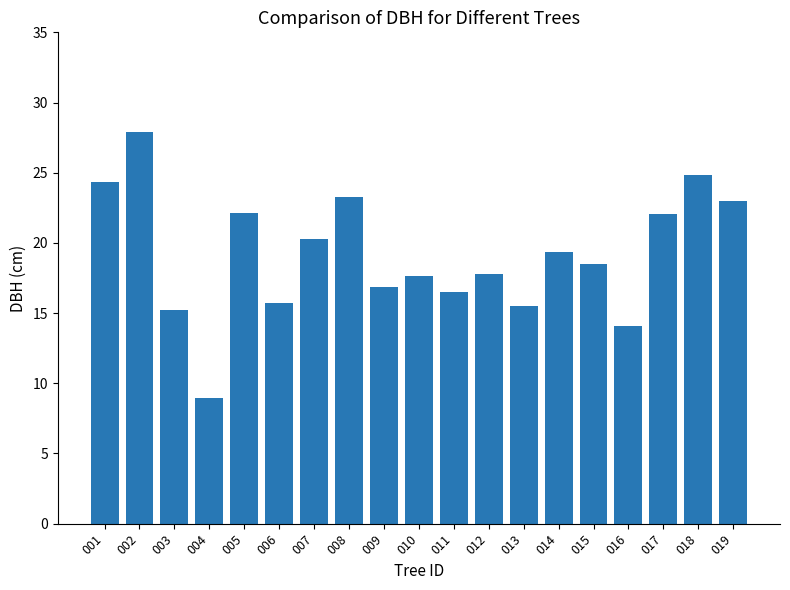

What is the value of the 19th bar from the left?

23.0